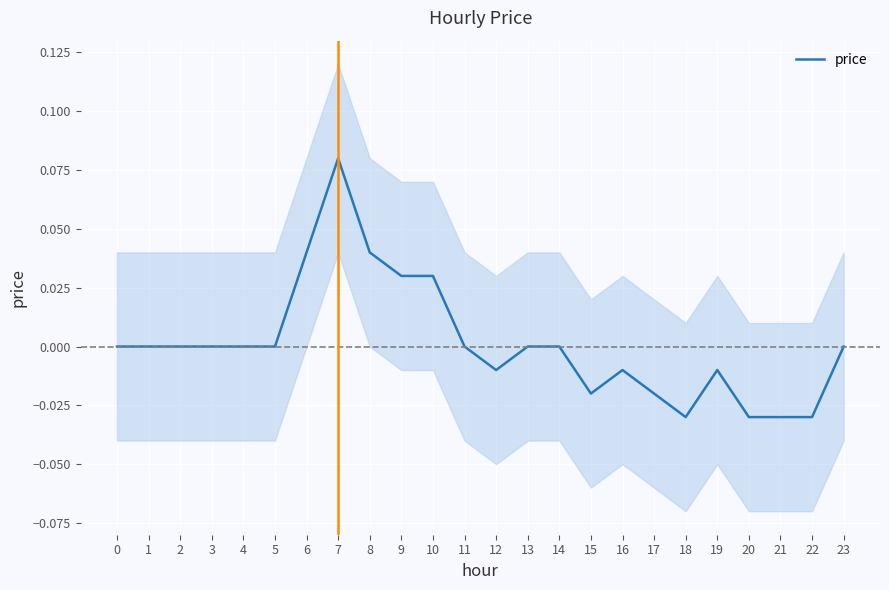

How many interior local peaks (higher than both neighbors) does the data have?

3